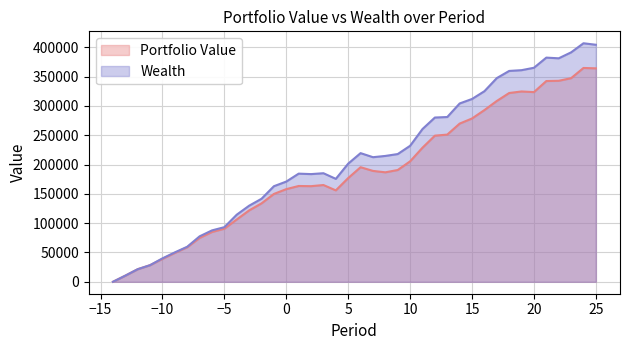

True or false: Wealth and Portfolio Value intersect in this chart.

False